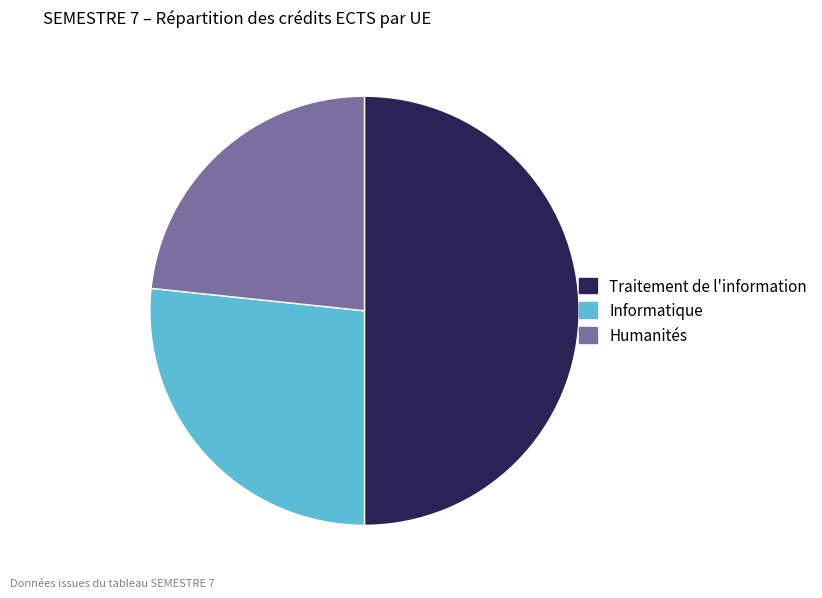

Is it true that Traitement de l'information is 50% of the pie?

True